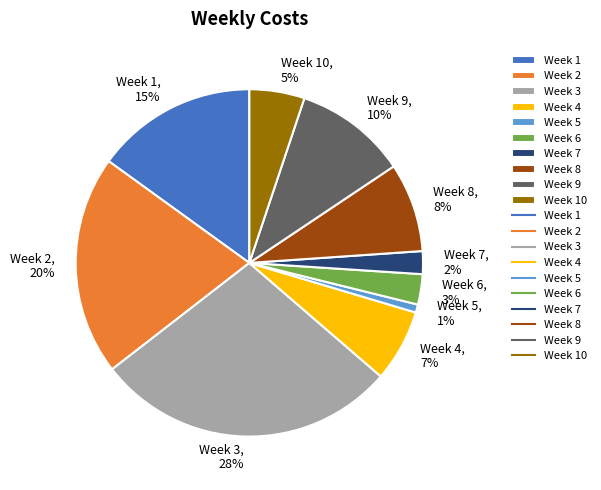

To the nearest percent, what is the difference between the Week 8 and Week 2 slice percentages?

12%